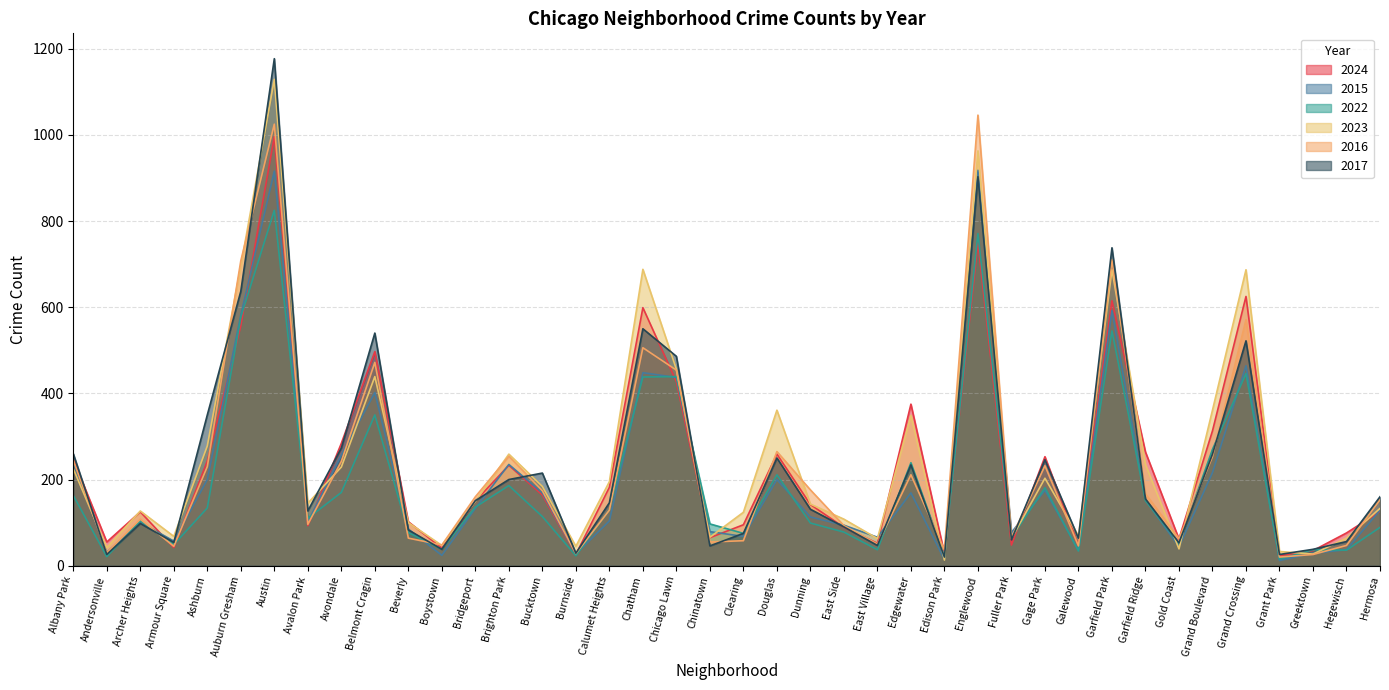

Rank the series at Brighton Park from lowest to highest value.

2022, 2017, 2024, 2015, 2016, 2023